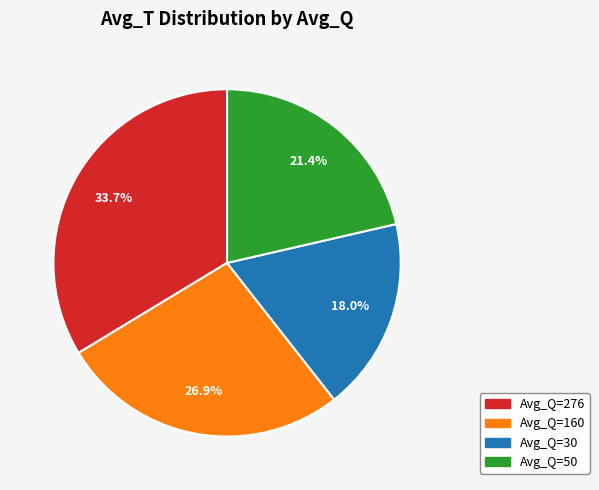

Rank the categories by value from lowest to highest.

Avg_Q=30, Avg_Q=50, Avg_Q=160, Avg_Q=276